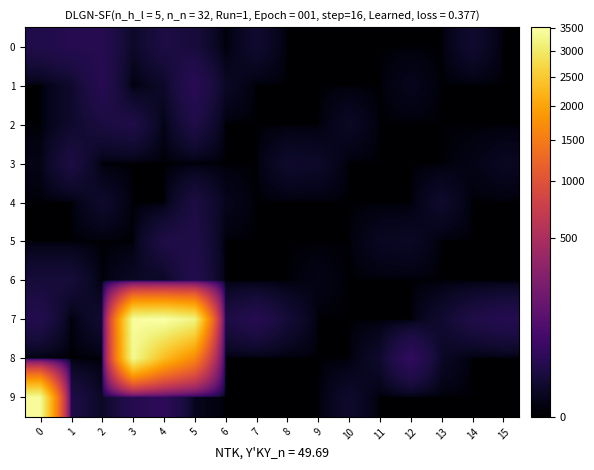

Reading left to right, extract all data points from this chart.

0: 0=20	1=25	2=25	3=5	4=16	5=12	6=0	7=7	8=0	9=0	10=0	11=0	12=0	13=0	14=7	15=0
1: 0=0	1=6	2=26	3=0	4=5	5=29	6=4	7=0	8=0	9=0	10=0	11=0	12=2	13=0	14=0	15=0
2: 0=0	1=6	2=14	3=18	4=1	5=18	6=0	7=0	8=0	9=0	10=4	11=0	12=0	13=0	14=0	15=0
3: 0=1	1=16	2=0	3=0	4=0	5=0	6=0	7=0	8=6	9=5	10=0	11=0	12=0	13=0	14=1	15=3
4: 0=0	1=0	2=6	3=0	4=0	5=15	6=2	7=0	8=0	9=0	10=0	11=0	12=0	13=6	14=0	15=0
5: 0=0	1=0	2=0	3=0	4=17	5=19	6=0	7=0	8=0	9=0	10=0	11=3	12=4	13=0	14=0	15=0
6: 0=11	1=11	2=0	3=4	4=4	5=23	6=0	7=0	8=0	9=1	10=0	11=0	12=0	13=0	14=0	15=0
7: 0=22	1=0	2=8	3=3440	4=3517	5=3204	6=16	7=25	8=10	9=0	10=0	11=0	12=0	13=7	14=18	15=24
8: 0=0	1=0	2=0	3=3329	4=2318	5=1642	6=0	7=0	8=0	9=0	10=0	11=6	12=38	13=4	14=0	15=0
9: 0=3383	1=17	2=4	3=25	4=34	5=2	6=0	7=0	8=0	9=0	10=6	11=0	12=0	13=0	14=0	15=0